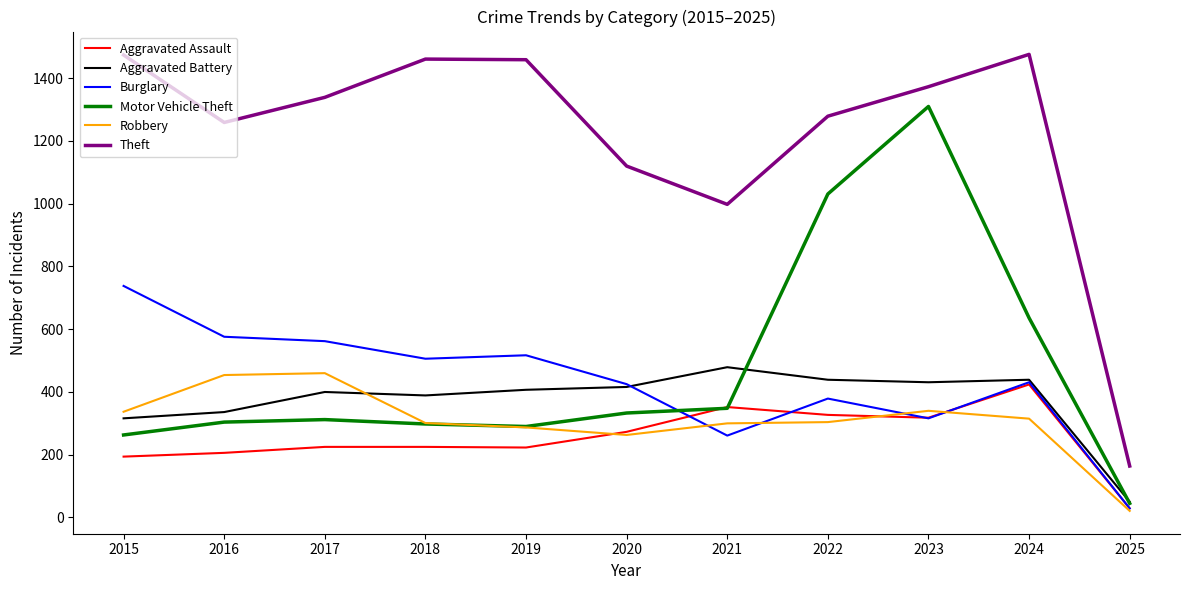

The value of Theft at 2020 is 675. True or false?

False